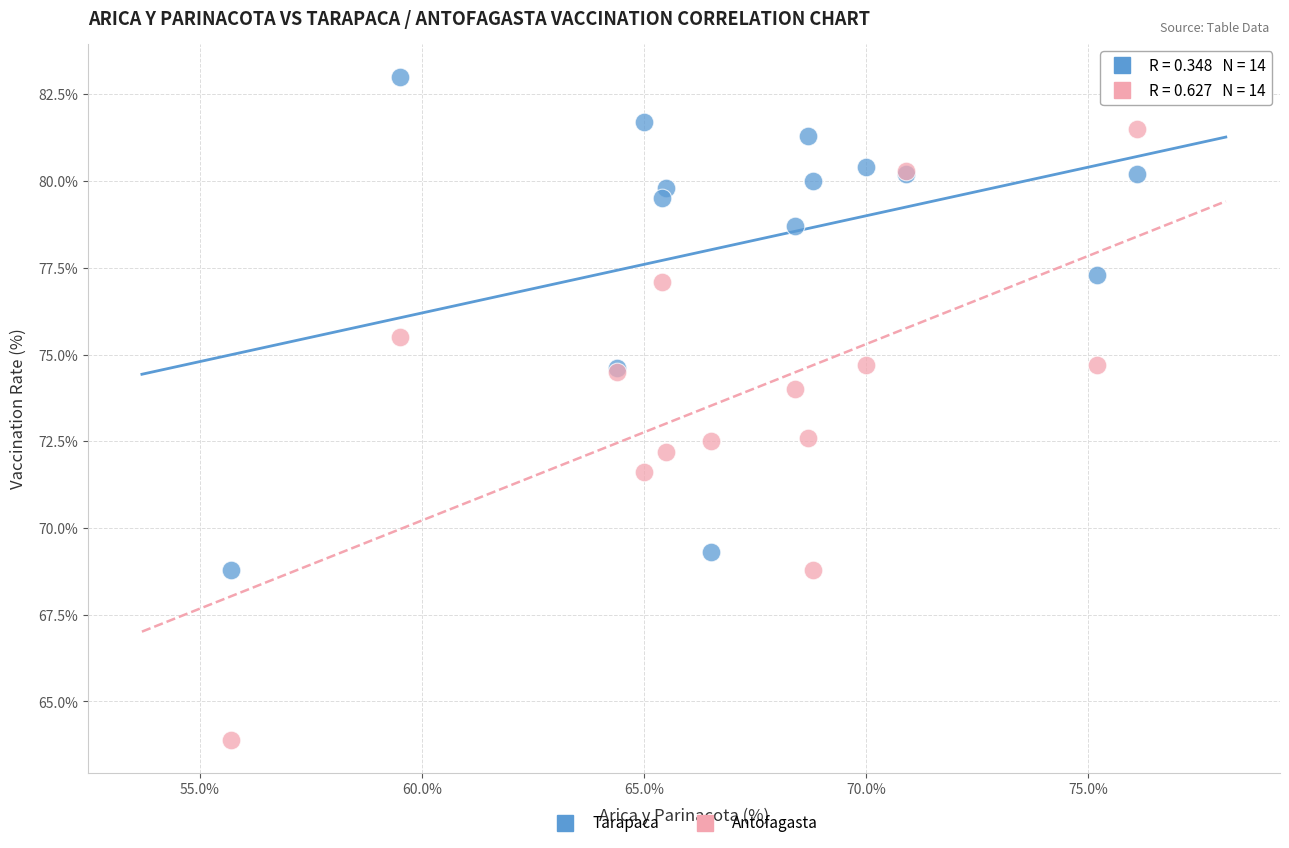

What is the X range (max minus min) for the scatter plot?

20.4